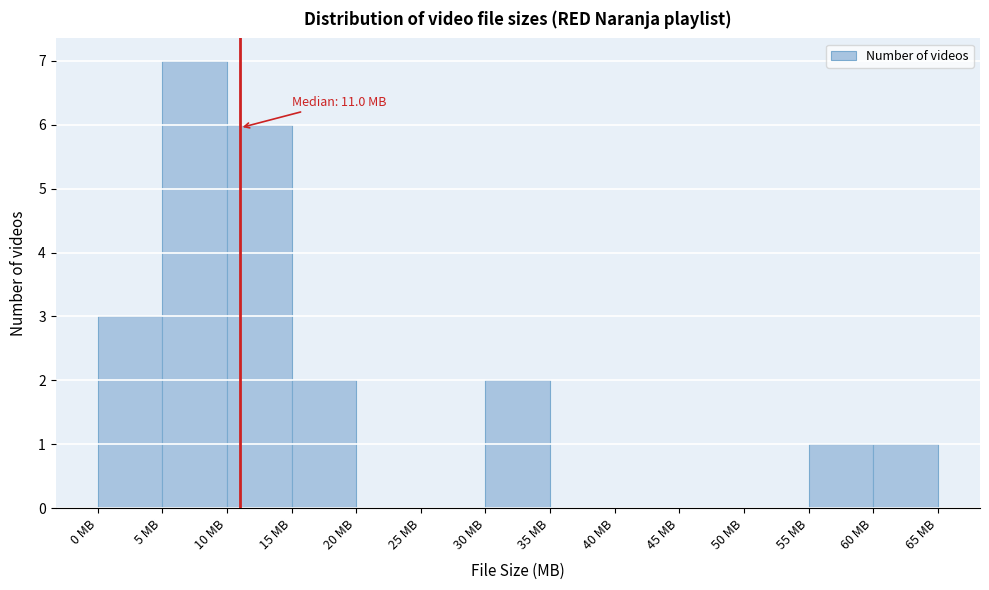

Over which range of the x-axis is the bar tallest?

5 to 10